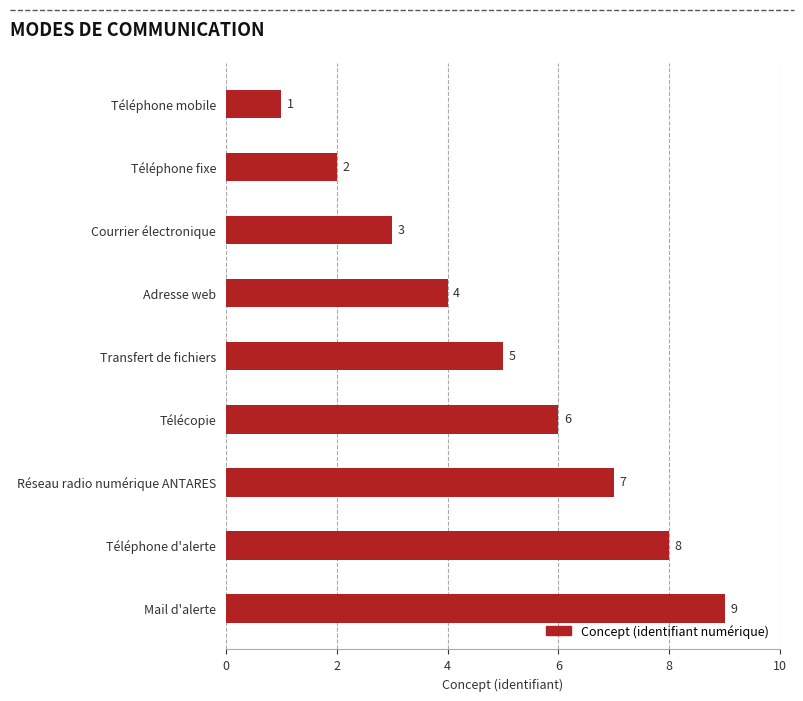

Does the chart contain any negative values?

No